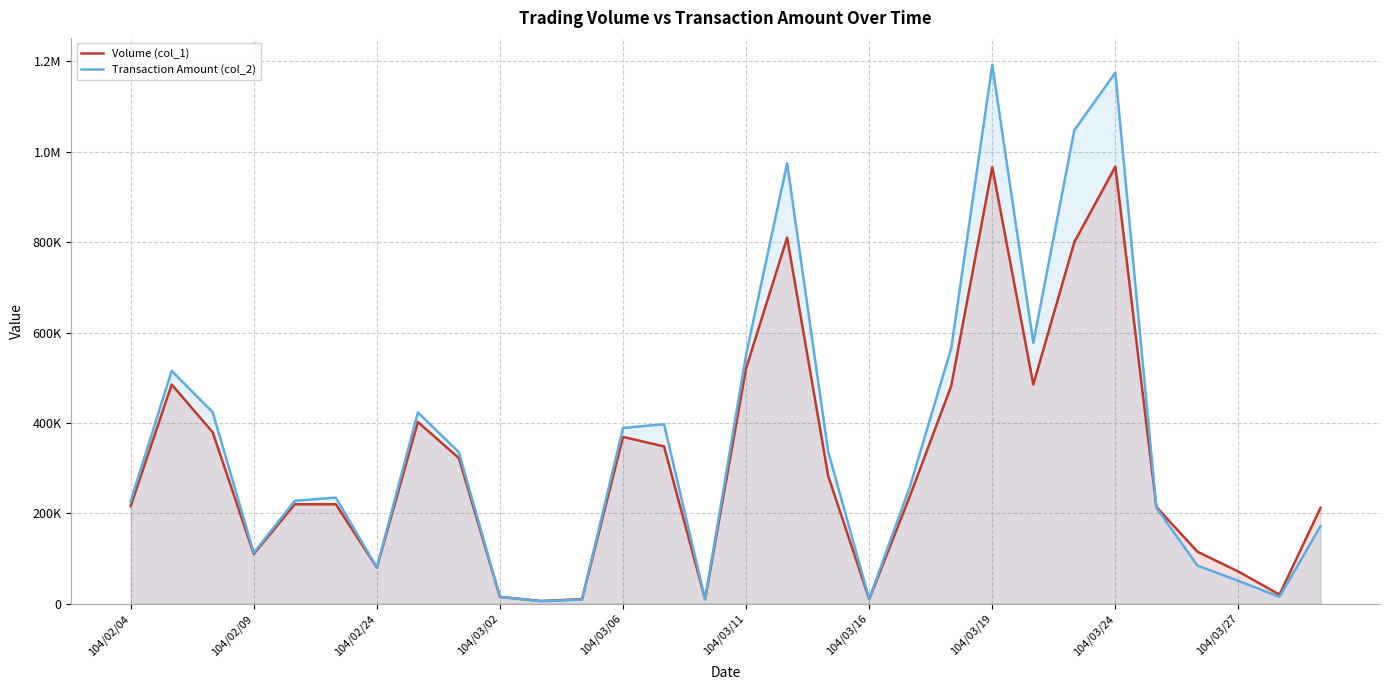

What is the sum of the Volume (col_1) values at 104/03/19 and 104/02/04?

1182000